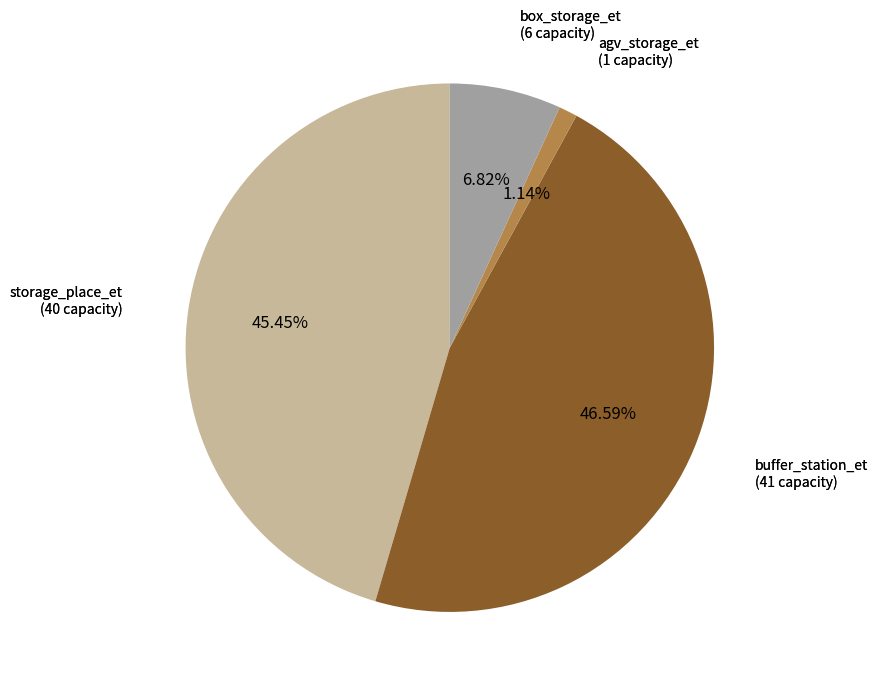

How many slices are in this pie chart?

4